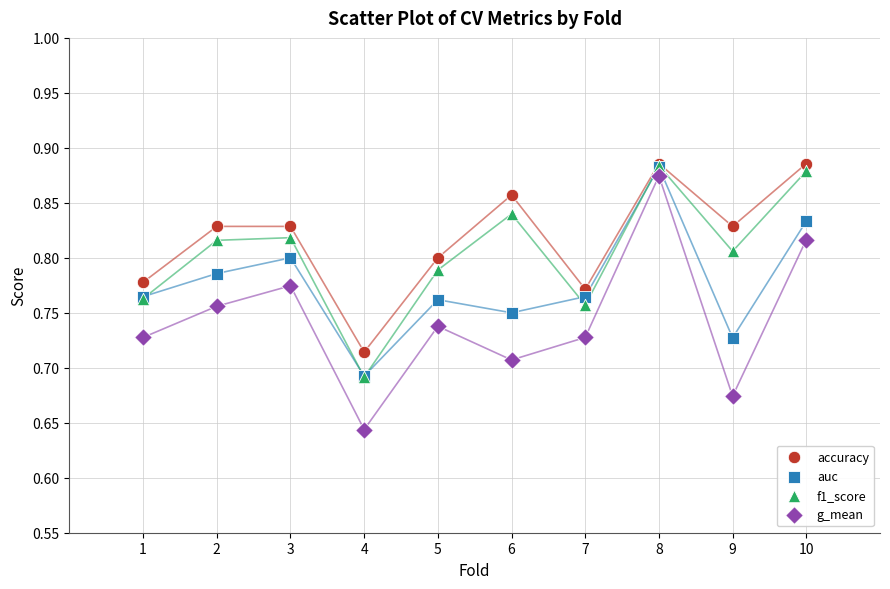

Which series has the widest spread of Y values?

g_mean